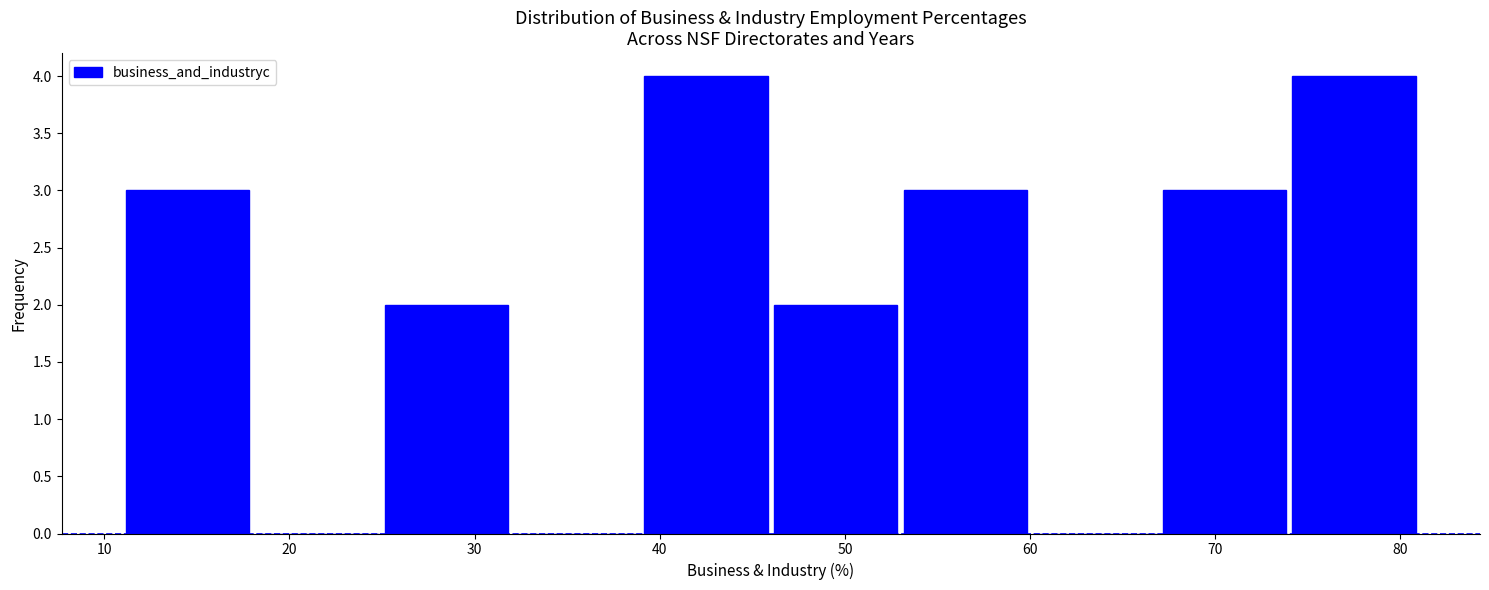

How tall is the bar that spans 67 to 74 on the x-axis? The values are not printed on the chart, so give them approximately, as read against the axis.

3